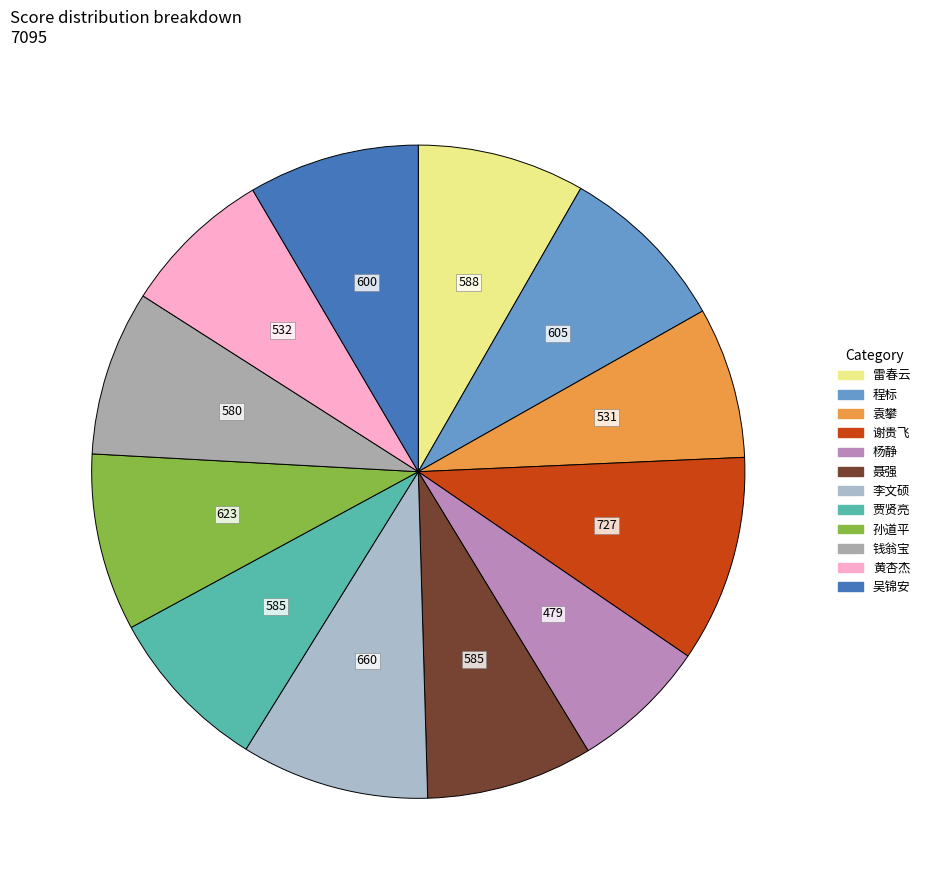

Is it true that 吴锦安 is 8% of the pie?

True